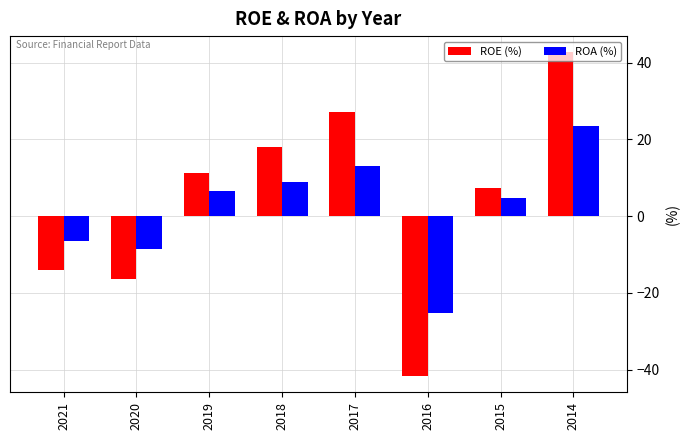

Which series changed the most between 2020 and 2014?

ROE (%)